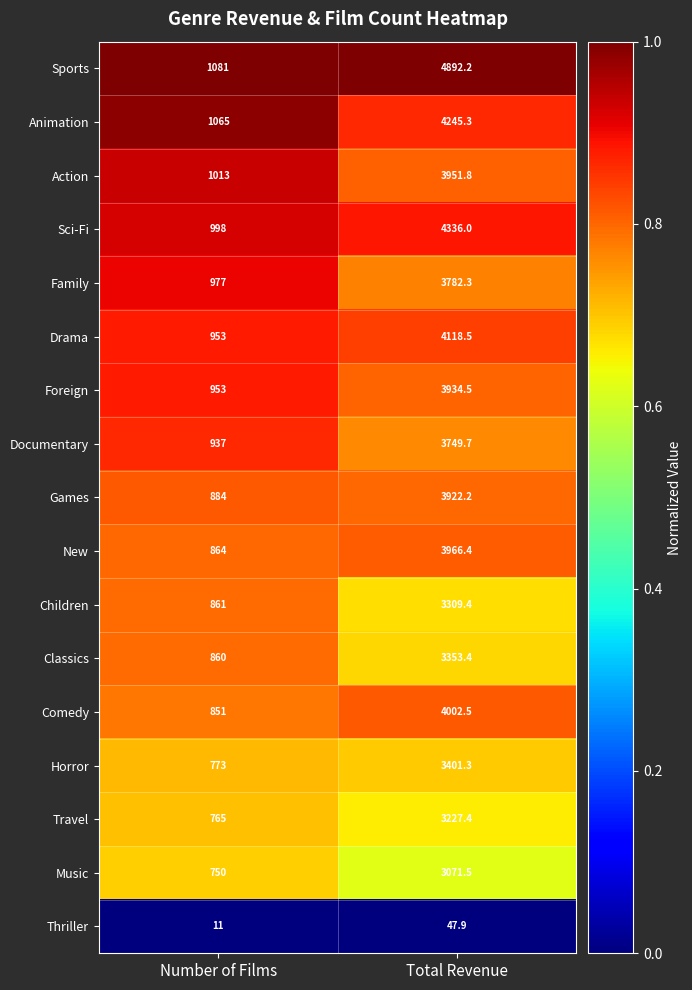

What is the sum of all Documentary values?

4686.7